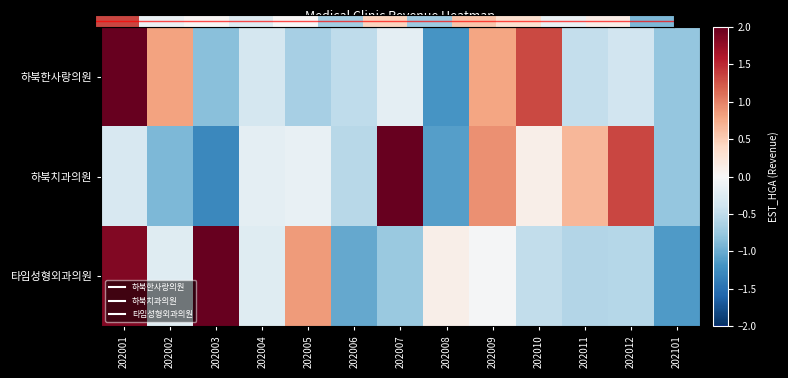

What is the total value across all series at 202003?

0.9